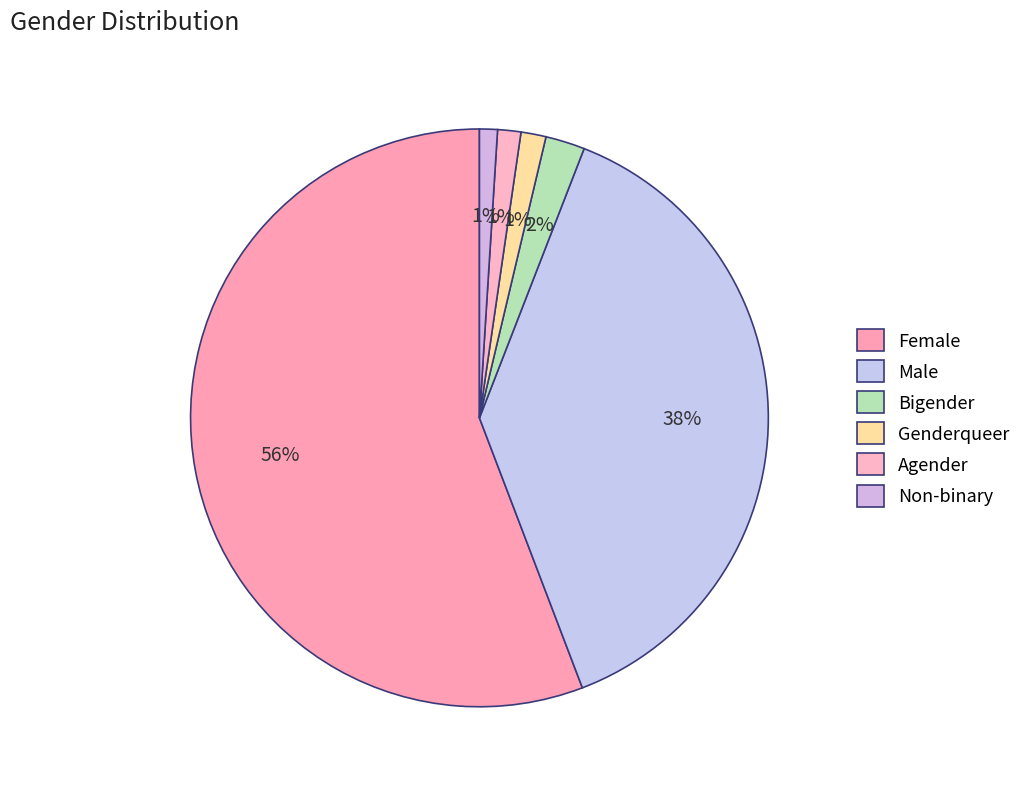

True or false: Female accounts for 56% of the total.

True